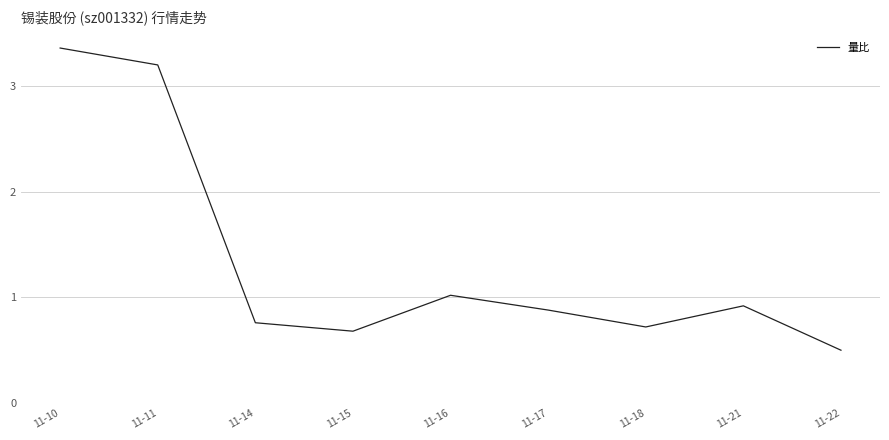

What is the smallest value displayed?

0.5